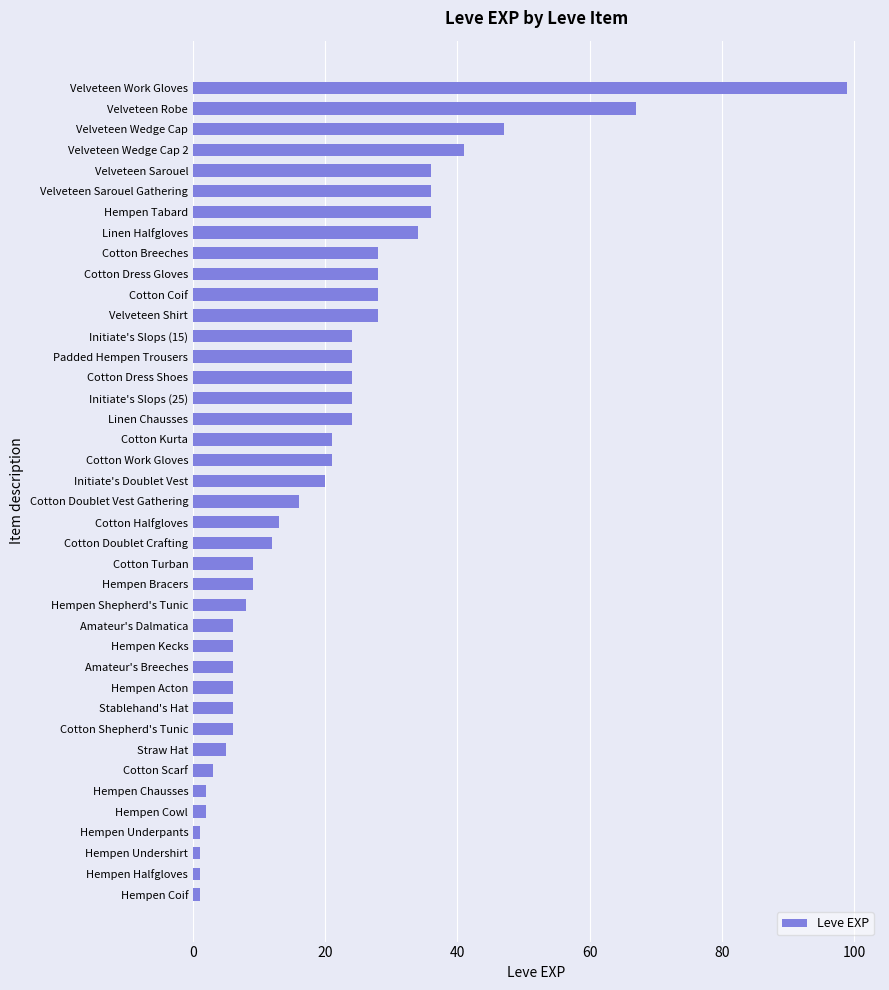

What is the difference between the maximum and minimum values?

98